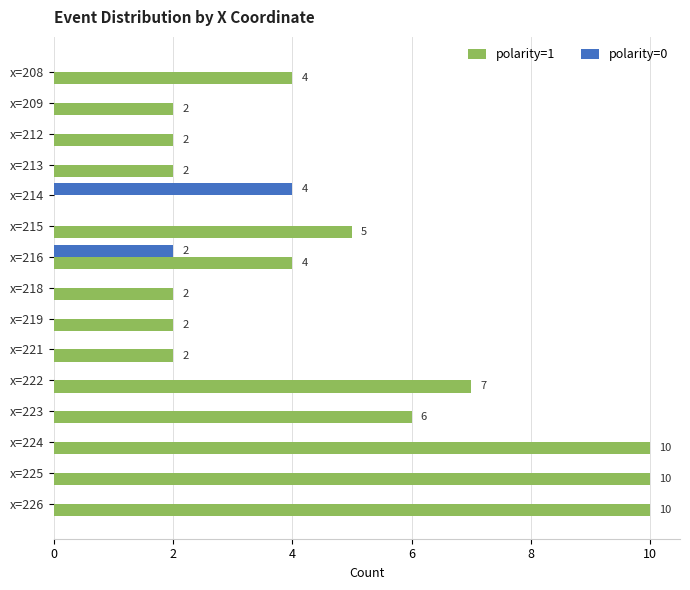

What is the sum of all polarity=1 values?

68